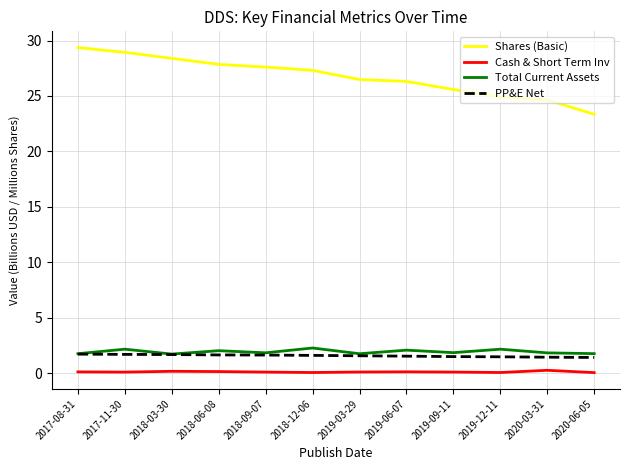

The Total Current Assets series shows 2.3 at 2018-12-06. True or false?

True